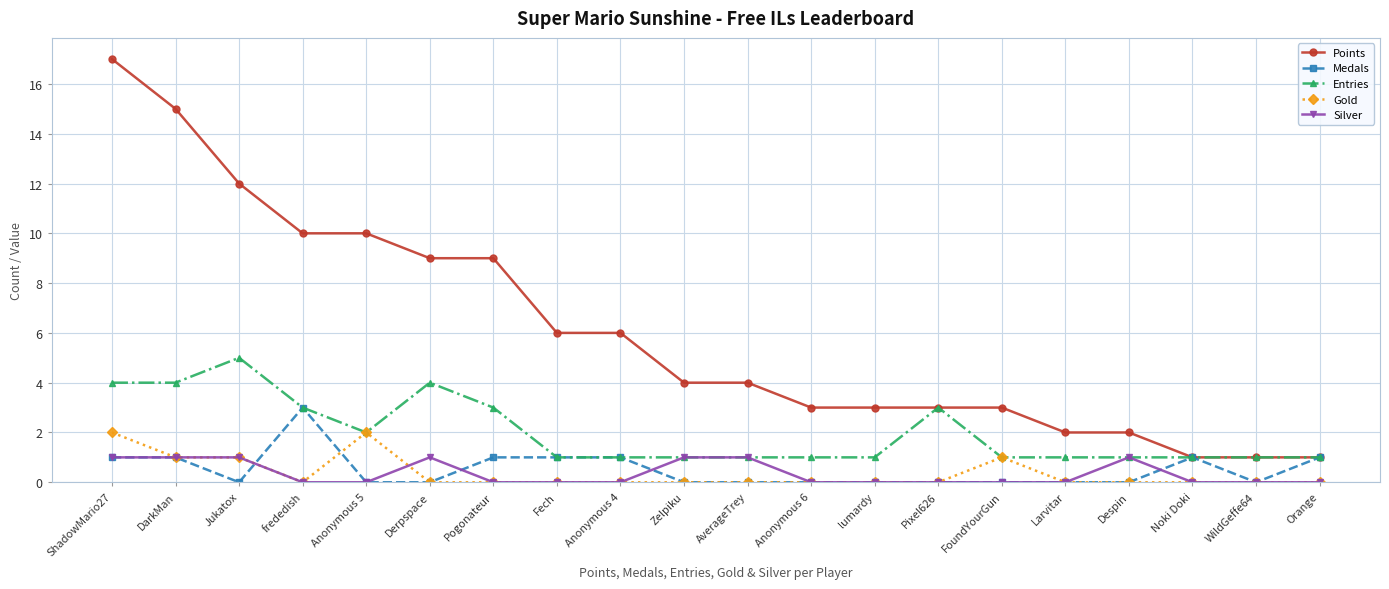

How many data points does each series have?

20